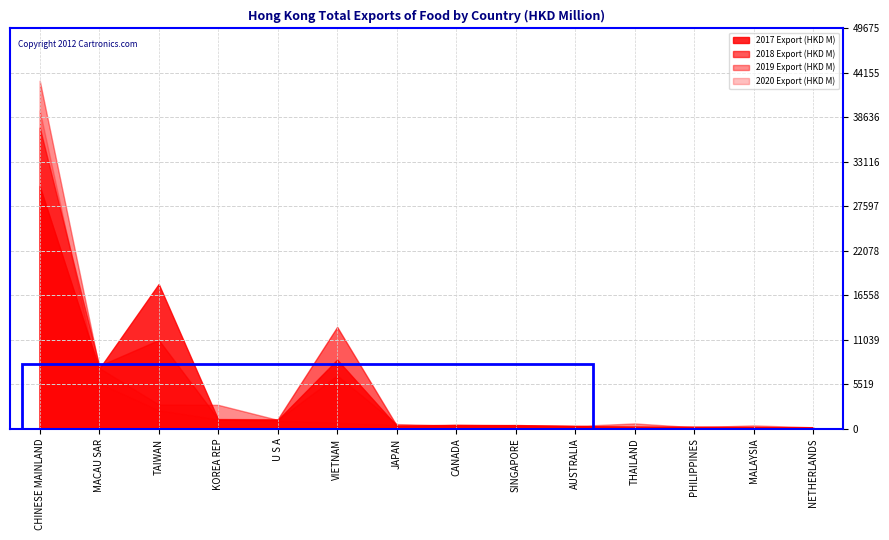

What is the sum of all 2017 Export (HKD M) values?

68602.5